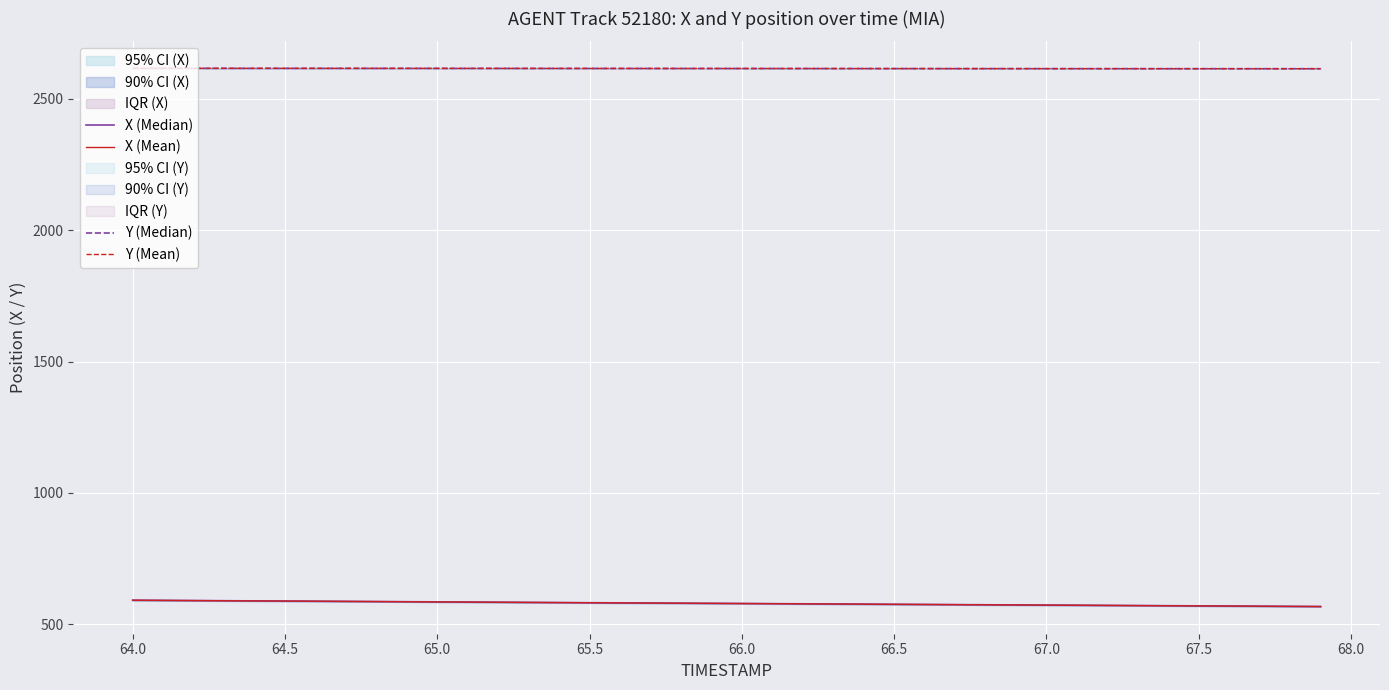

What is the value of the Y (Median) point at the 19th from the left?

2615.4